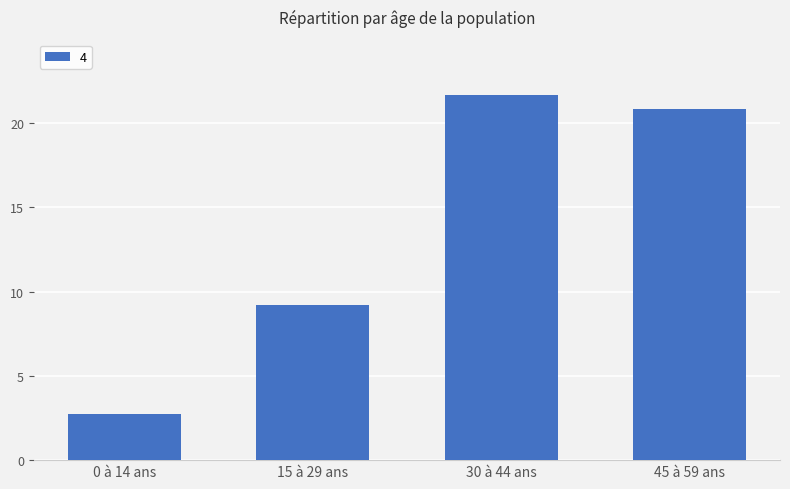

The value at 15 à 29 ans is 12.9. True or false?

False